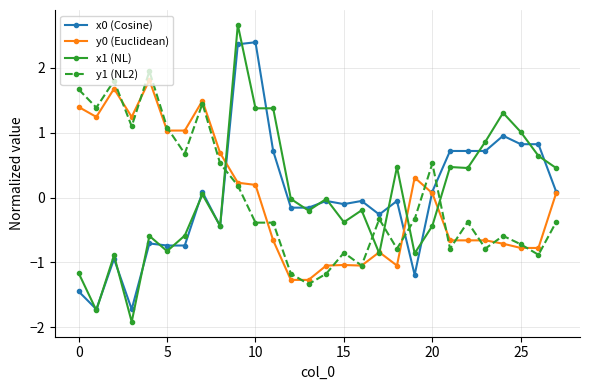

What is the greatest value displayed?

2.7